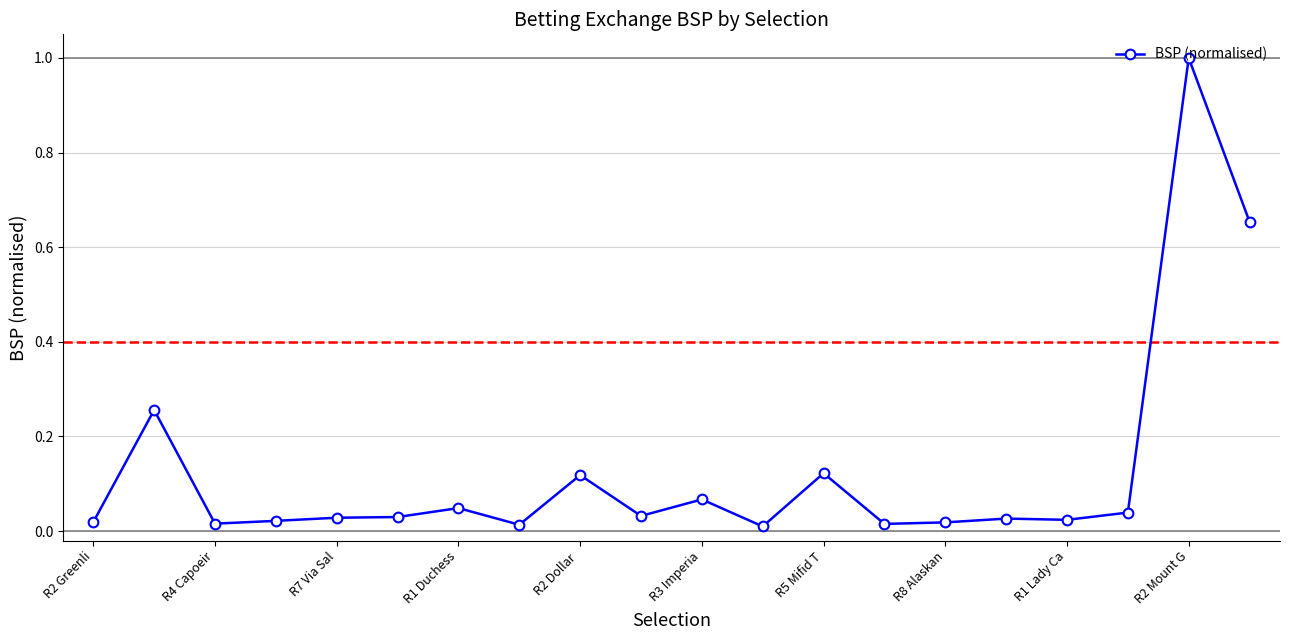

True or false: the data has more than 2 interior local peaks.

True